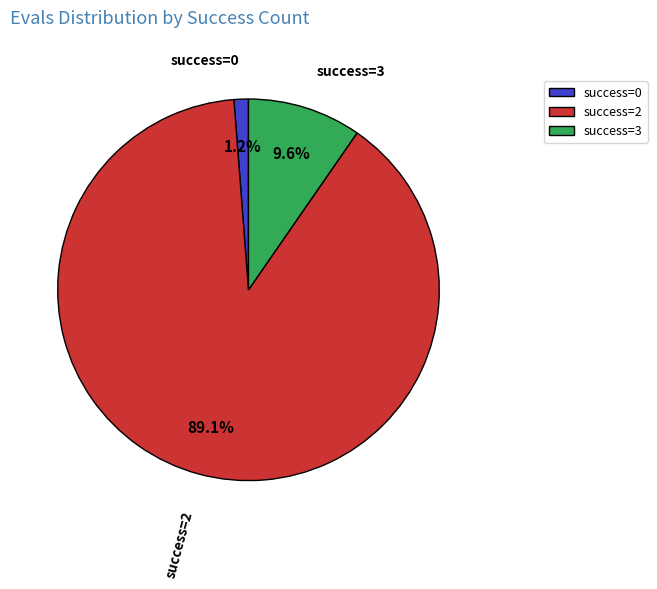

What percentage is NOT represented by success=0?

98.8%